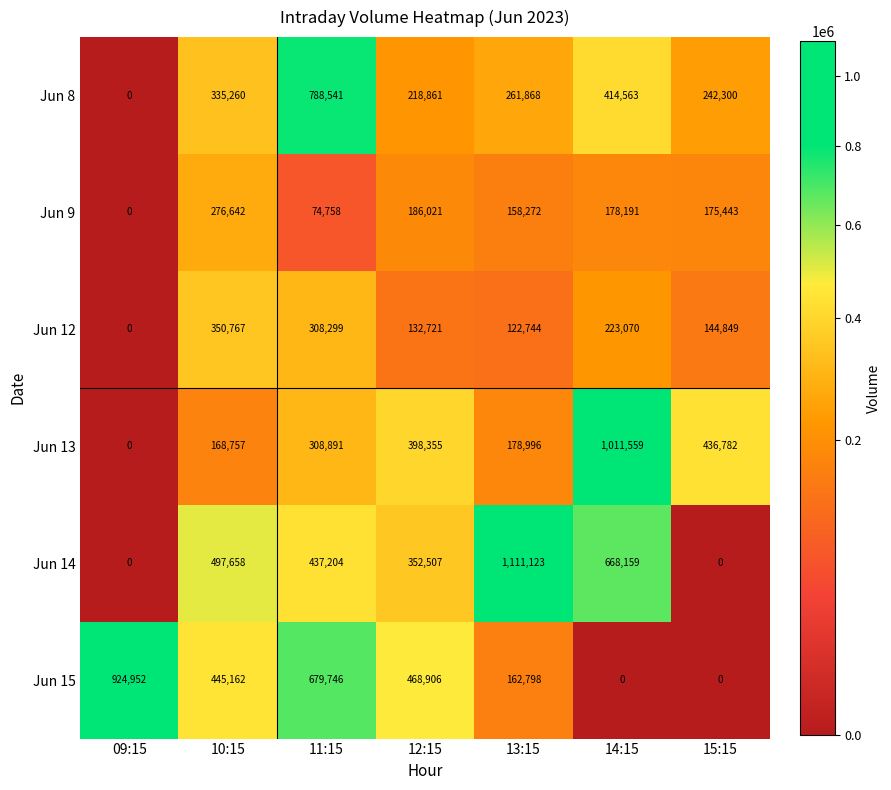

At which label does Jun 12 reach its peak?

10:15